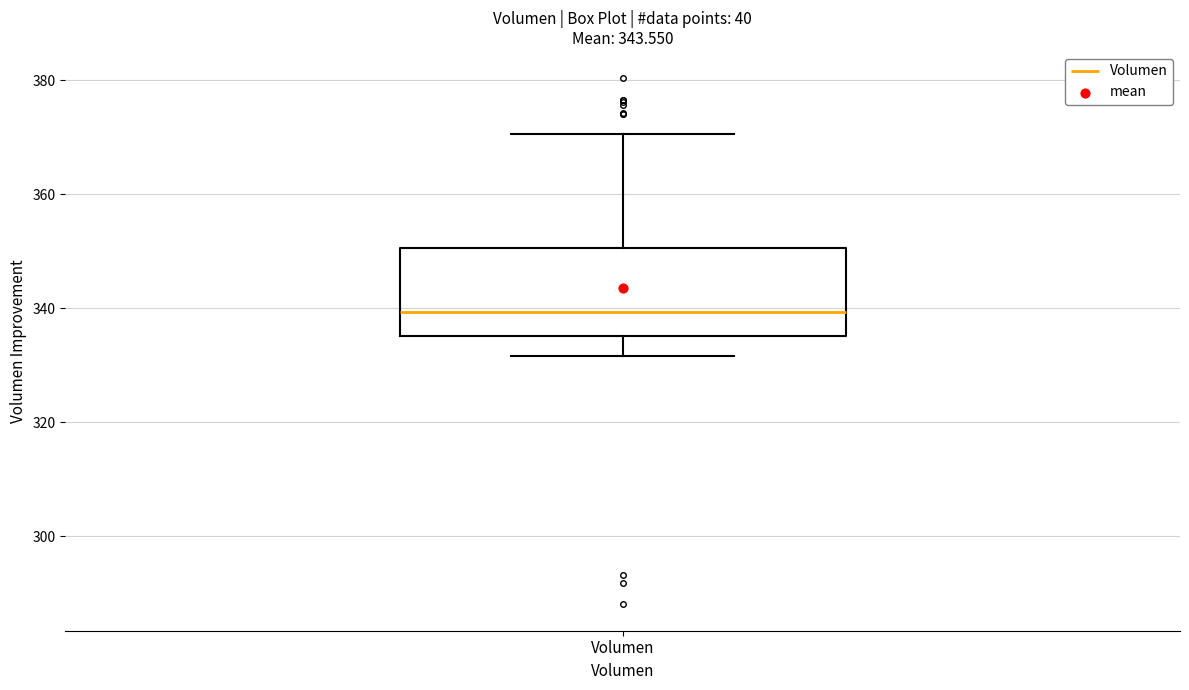

Transcribe this box plot: give where the median line is, the range the box spans, and where the two whiskers end, as read against the y-axis. The values are not printed on the chart, so give them approximately, as read against the axis.

median 340, box 336 to 350, whiskers 332 to 370